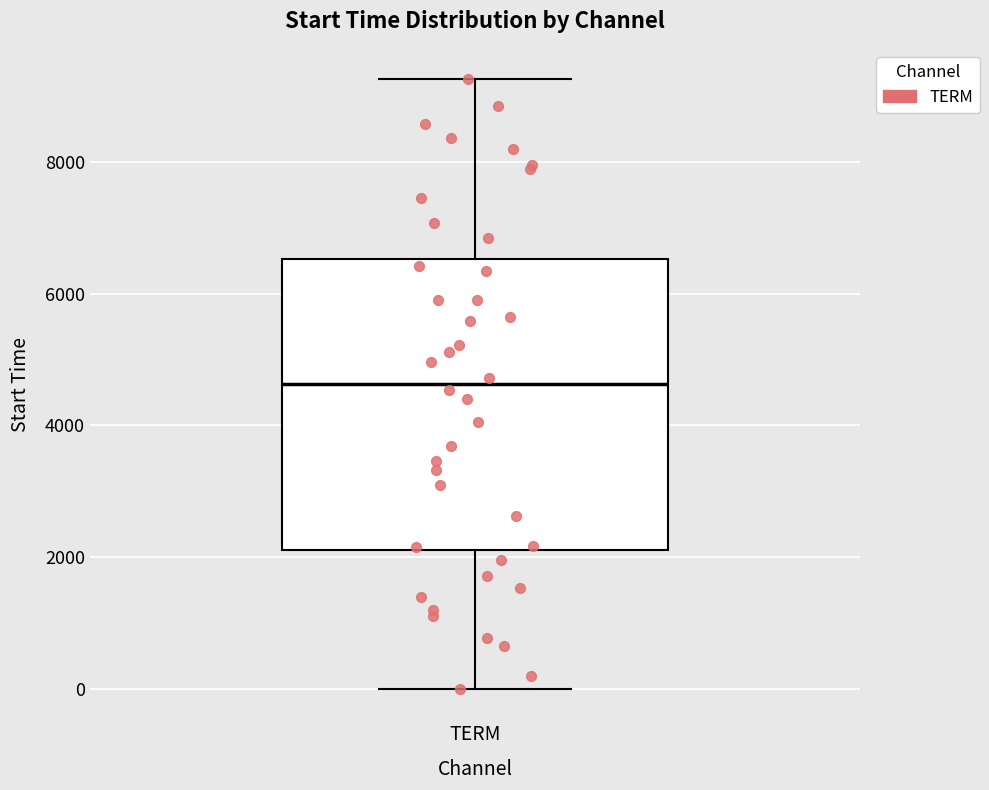

Read this box plot against the y-axis: the position of the median line, the range covered by the box, and the ends of both whiskers. The values are not printed on the chart, so give them approximately, as read against the axis.

median 4600, box 2200 to 6600, whiskers 0 to 9200